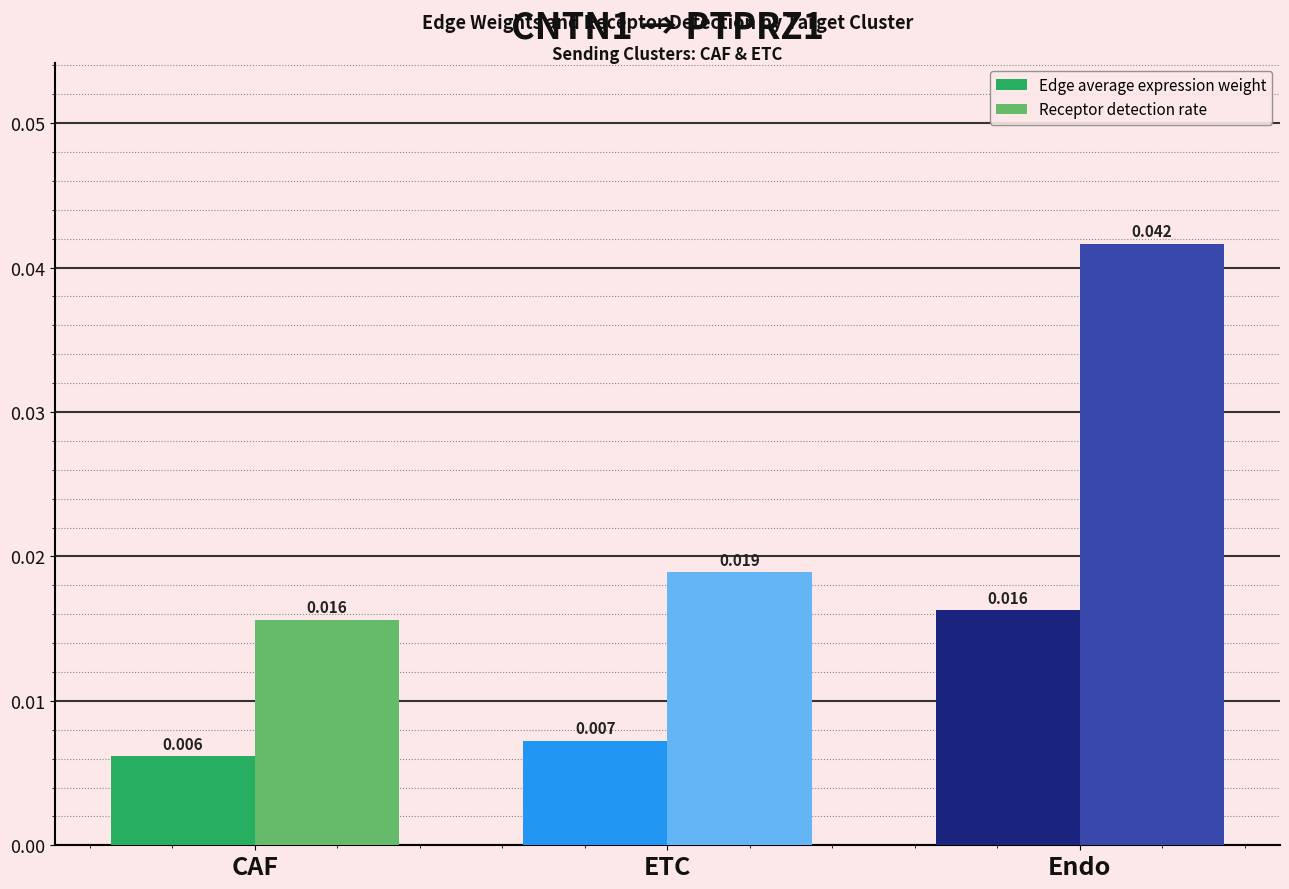

Rank the series by their maximum value, from highest to lowest.

Receptor detection rate, Edge average expression weight